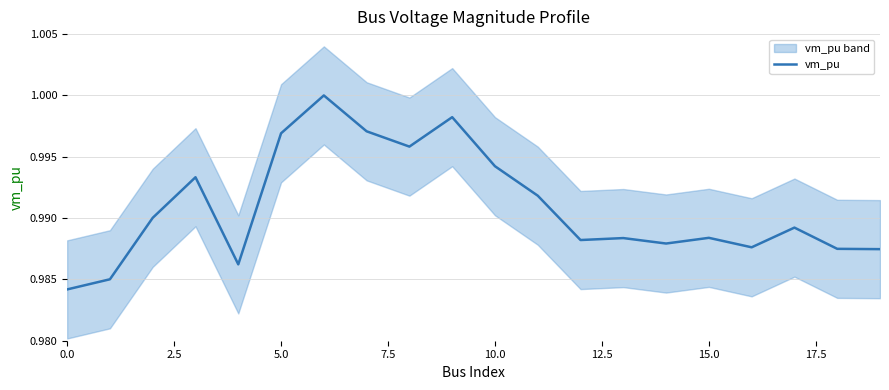

The chart shows a value of 1.0 at 15. True or false?

True